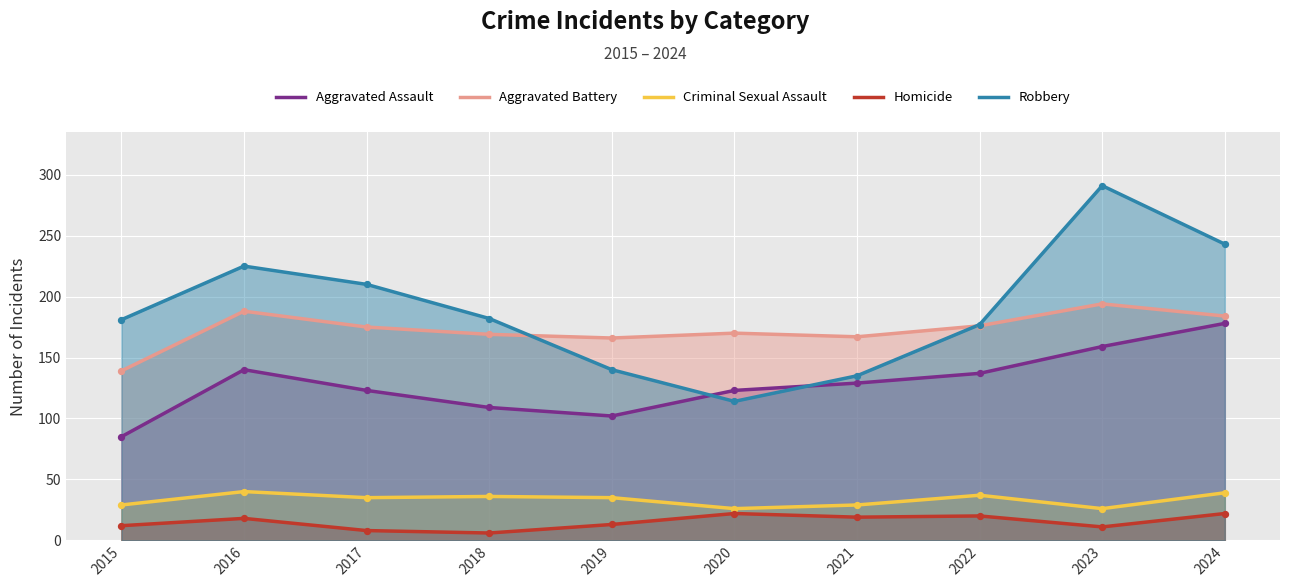

Which series has the largest Y range (max minus min)?

Robbery